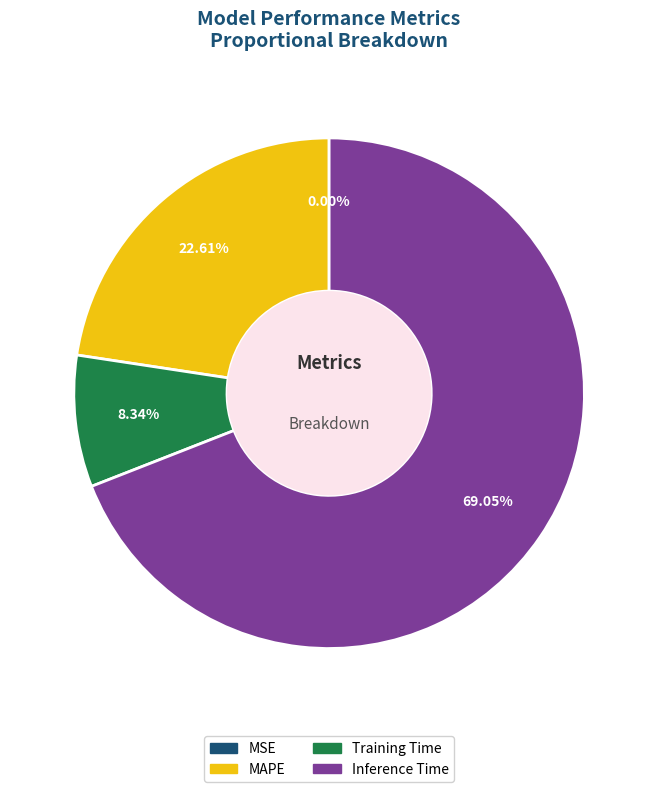

Does Inference Time represent more than half of the total?

Yes